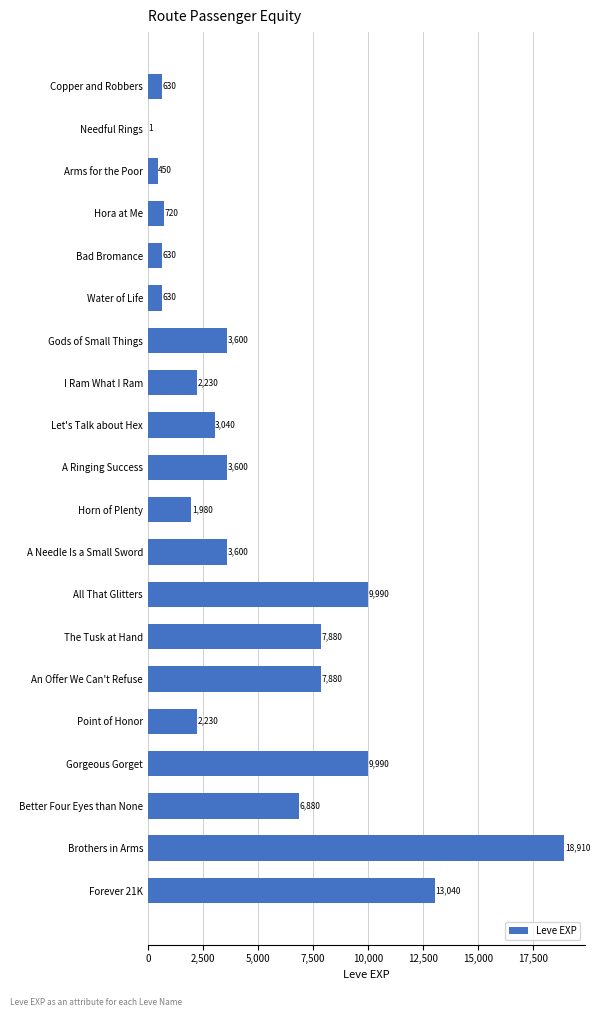

True or false: the data shows 18910 at Brothers in Arms.

True